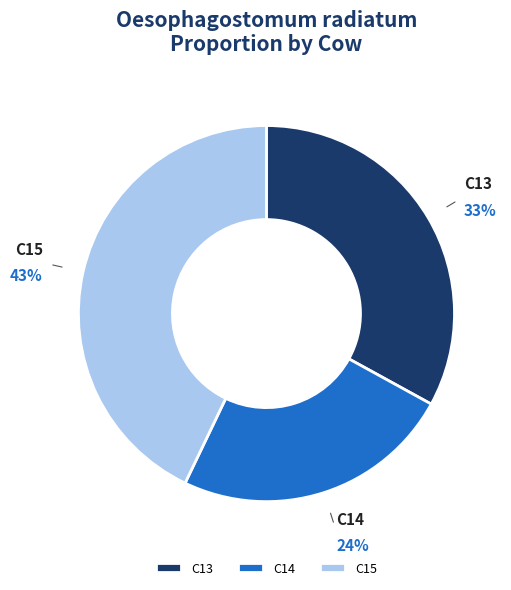

To the nearest percent, what is the difference between the largest and smallest slice percentages?

19%